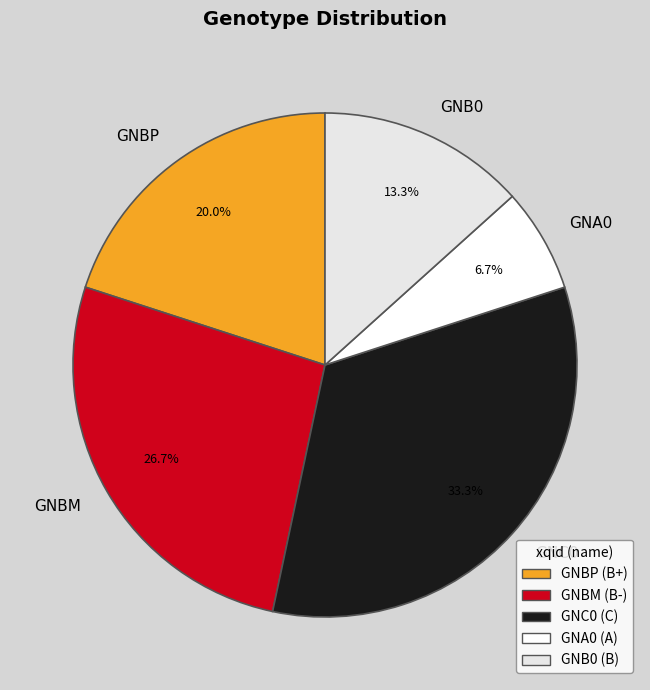

Do GNBP and GNB0 together represent more than half of the pie?

No